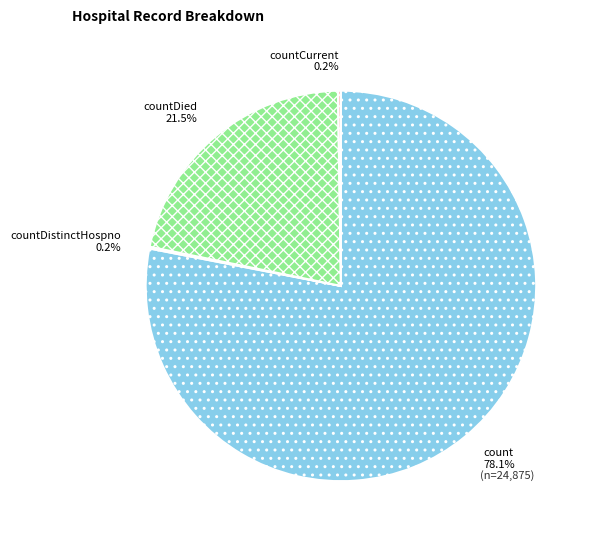

What is the largest slice in the pie chart?

count